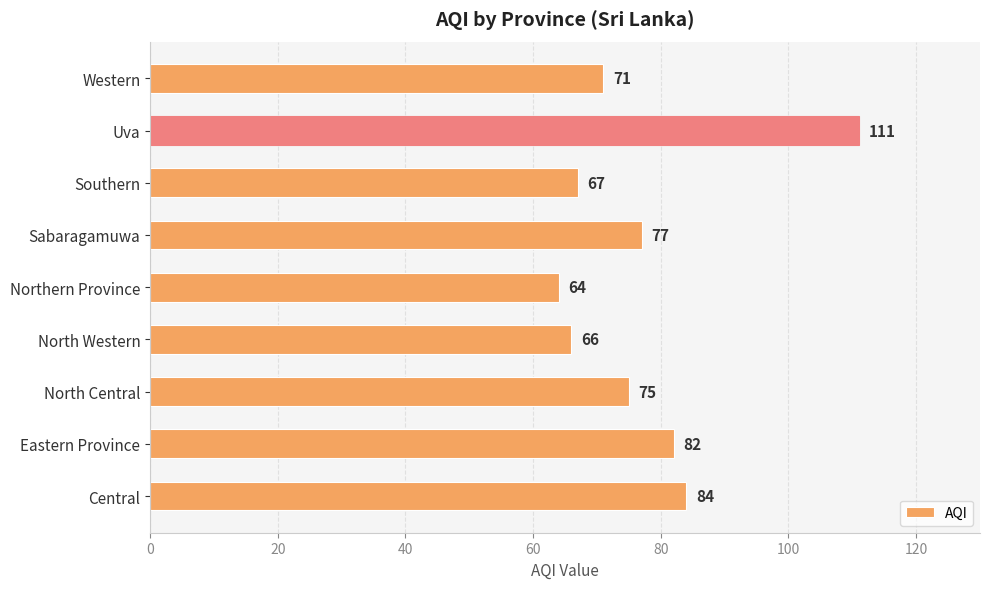

Reading top to bottom, list all the values displayed in this chart.

Western=71	Uva=111	Southern=67	Sabaragamuwa=77	Northern Province=64	North Western=66	North Central=75	Eastern Province=82	Central=84